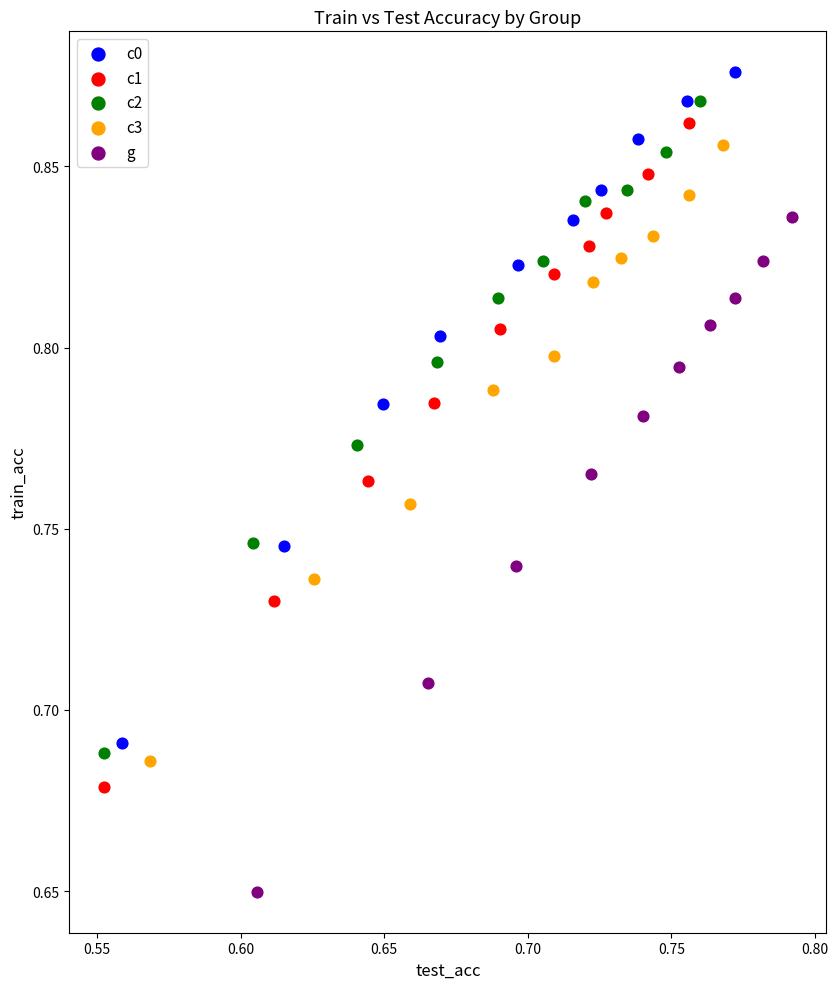

Which series reaches the minimum Y coordinate?

g